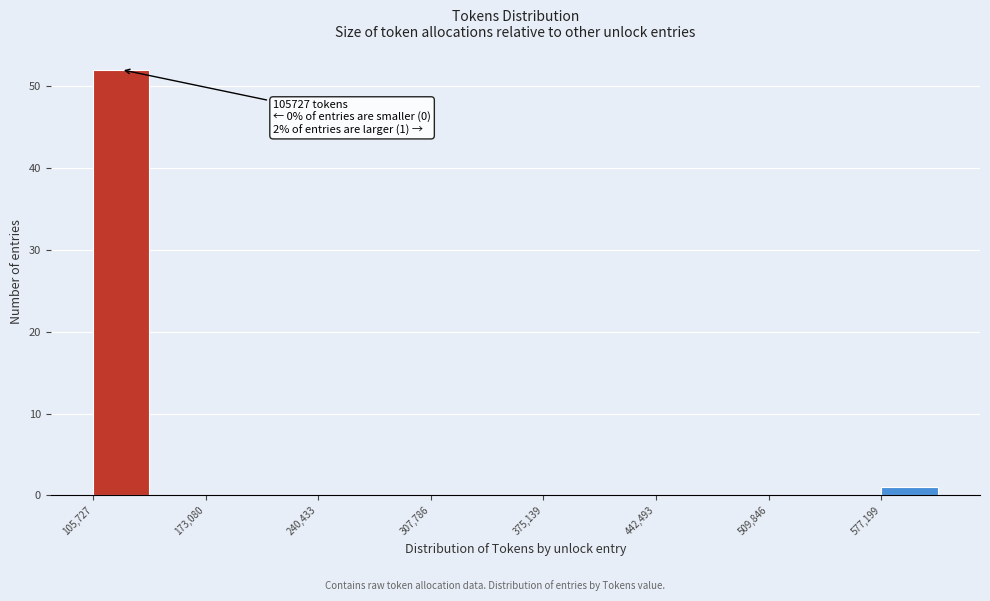

Around what value on the x-axis is the tallest bar? Give the approximate position of its centre, as read against the axis.

120000